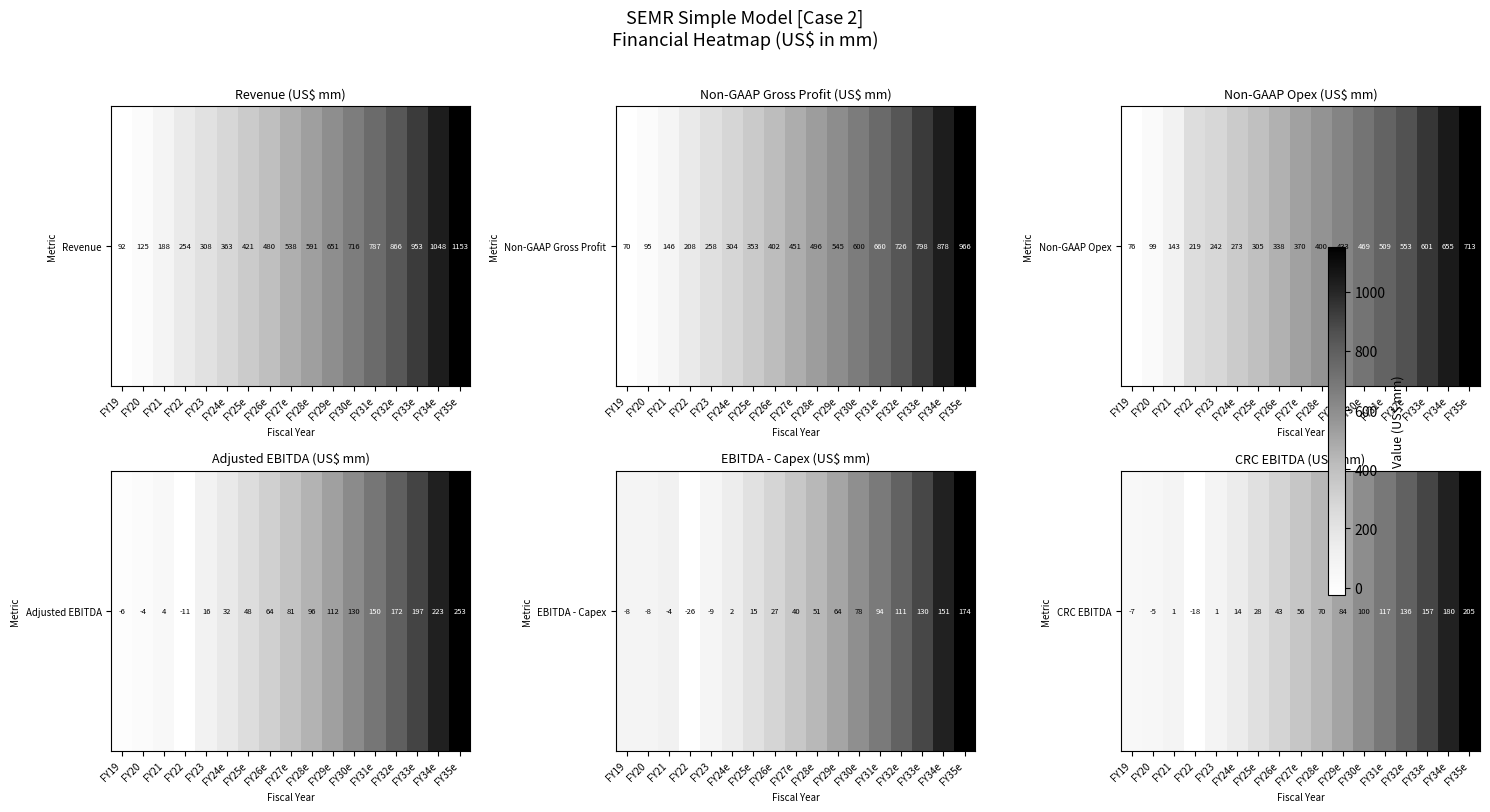

Rank the categories by value from lowest to highest.

FY22, FY19, FY20, FY23, FY21, FY24e, FY25e, FY26e, FY27e, FY28e, FY29e, FY30e, FY31e, FY32e, FY33e, FY34e, FY35e